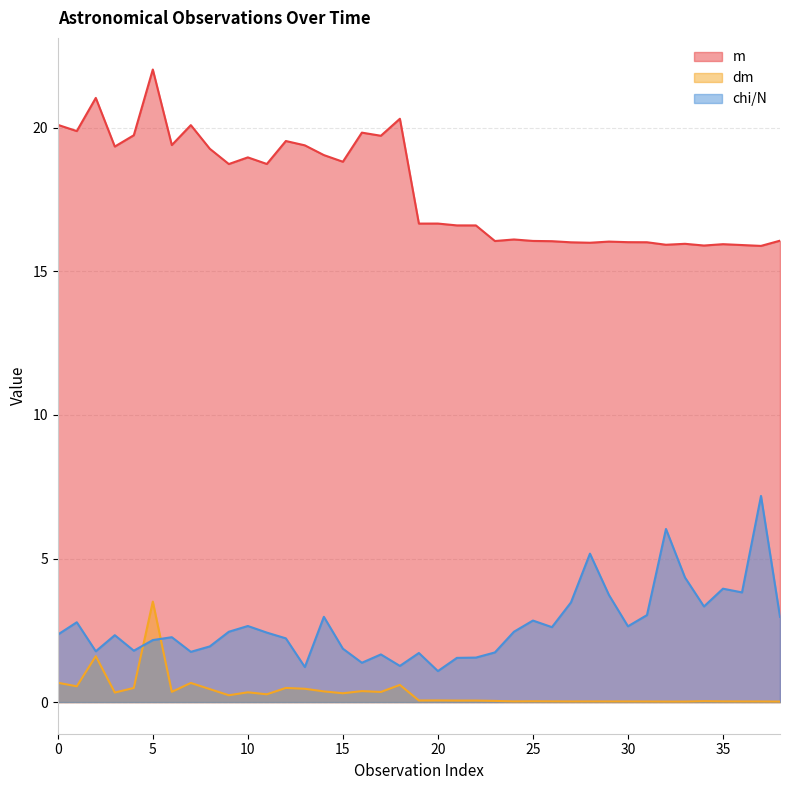

Reading left to right, what are all the values shown in this chart?

m: 0=20.1	1=19.9	2=21.0	3=19.3	4=19.7	5=22.0	6=19.4	7=20.1	8=19.3	9=18.7	10=19.0	11=18.7	12=19.5	13=19.4	14=19.1	15=18.8	16=19.8	17=19.7	18=20.3	19=16.7	20=16.7	21=16.6	22=16.6	23=16.1	24=16.1	25=16.1	26=16.1	27=16.0	28=16.0	29=16.0	30=16.0	31=16.0	32=15.9	33=16.0	34=15.9	35=15.9	36=15.9	37=15.9	38=16.1
dm: 0=0.7	1=0.6	2=1.6	3=0.3	4=0.5	5=3.5	6=0.4	7=0.7	8=0.5	9=0.2	10=0.3	11=0.3	12=0.5	13=0.5	14=0.4	15=0.3	16=0.4	17=0.4	18=0.6	19=0.1	20=0.1	21=0.1	22=0.1	23=0.0	24=0.0	25=0.0	26=0.0	27=0.0	28=0.0	29=0.0	30=0.0	31=0.0	32=0.0	33=0.0	34=0.0	35=0.0	36=0.0	37=0.0	38=0.0
chi/N: 0=2.4	1=2.8	2=1.8	3=2.3	4=1.8	5=2.2	6=2.3	7=1.8	8=1.9	9=2.5	10=2.6	11=2.4	12=2.2	13=1.2	14=3.0	15=1.9	16=1.4	17=1.7	18=1.3	19=1.7	20=1.1	21=1.5	22=1.6	23=1.7	24=2.5	25=2.8	26=2.6	27=3.5	28=5.2	29=3.7	30=2.6	31=3.0	32=6.0	33=4.3	34=3.3	35=4.0	36=3.8	37=7.2	38=3.0